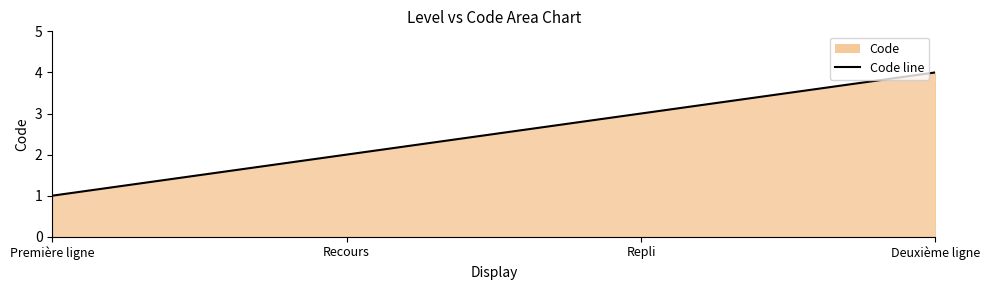

Where is the data nearest to the value 2?

Recours